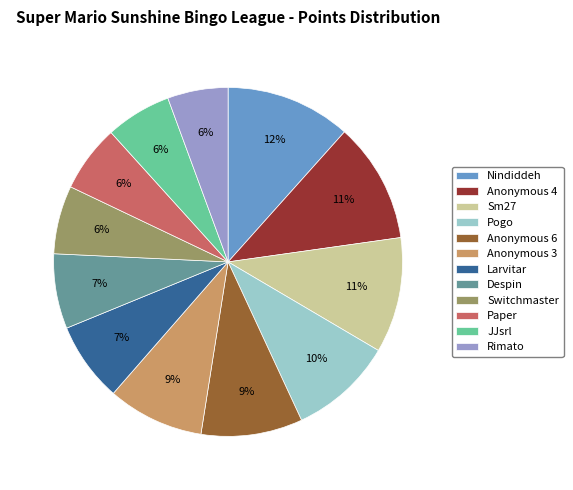

Which has a higher value, JJsrl or Sm27?

Sm27